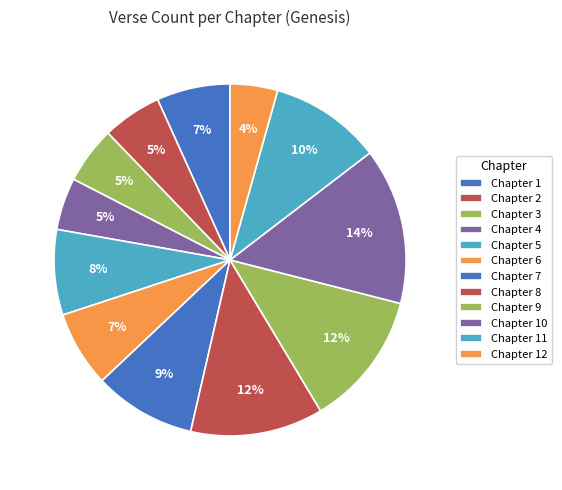

Which category has the biggest portion of the pie?

10